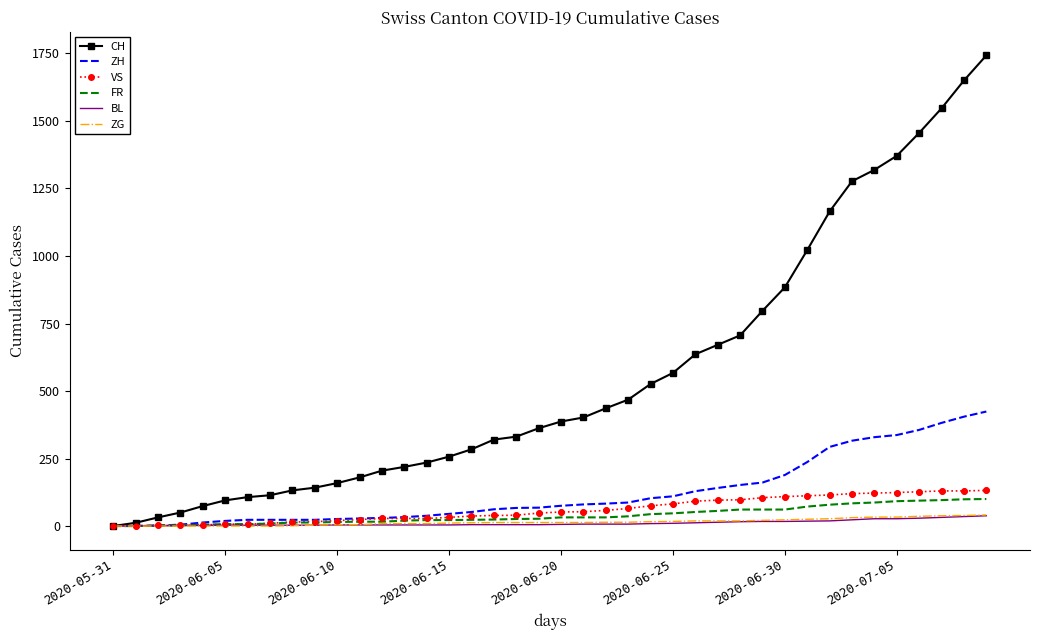

Which series has the largest range (max minus min)?

CH